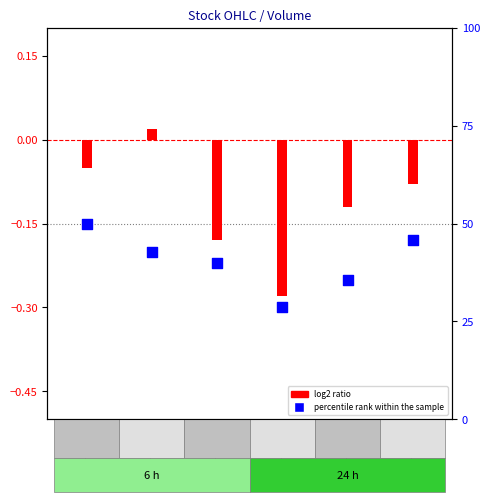

Is the value of percentile rank within the sample at 2023-06-13 greater than the value of log2 ratio at 2023-06-13?

No